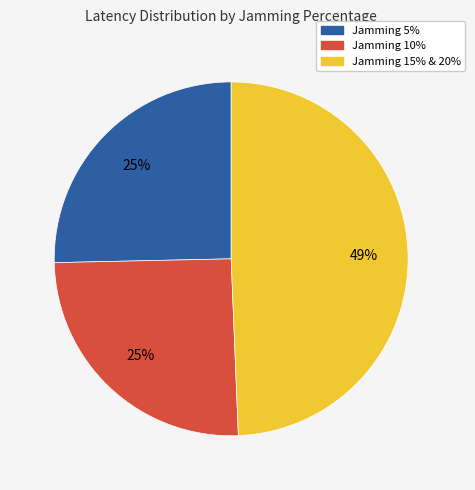

Is there a majority slice in this chart?

No